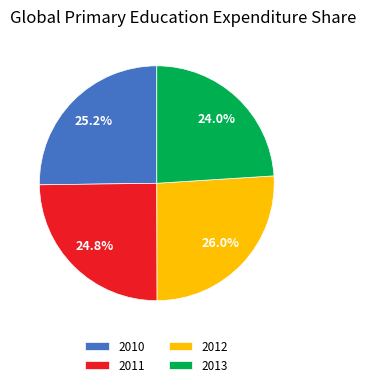

What percentage is NOT represented by 2011?

75.2%